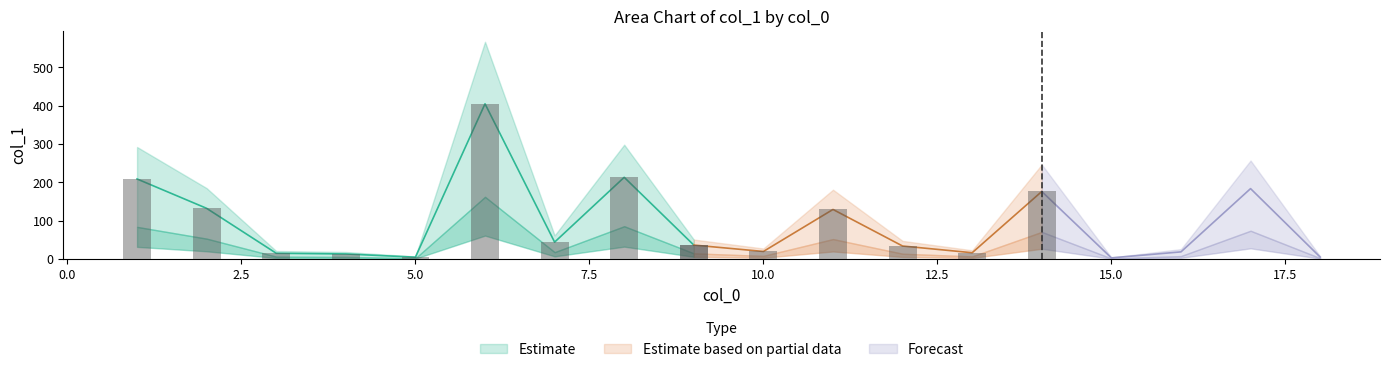

What is the difference between the maximum and second lowest values?

400.4